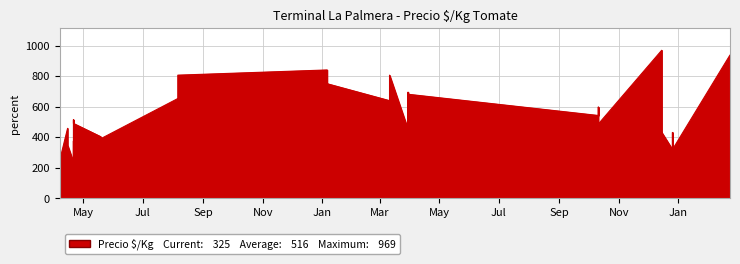

What is the smallest value displayed?

236